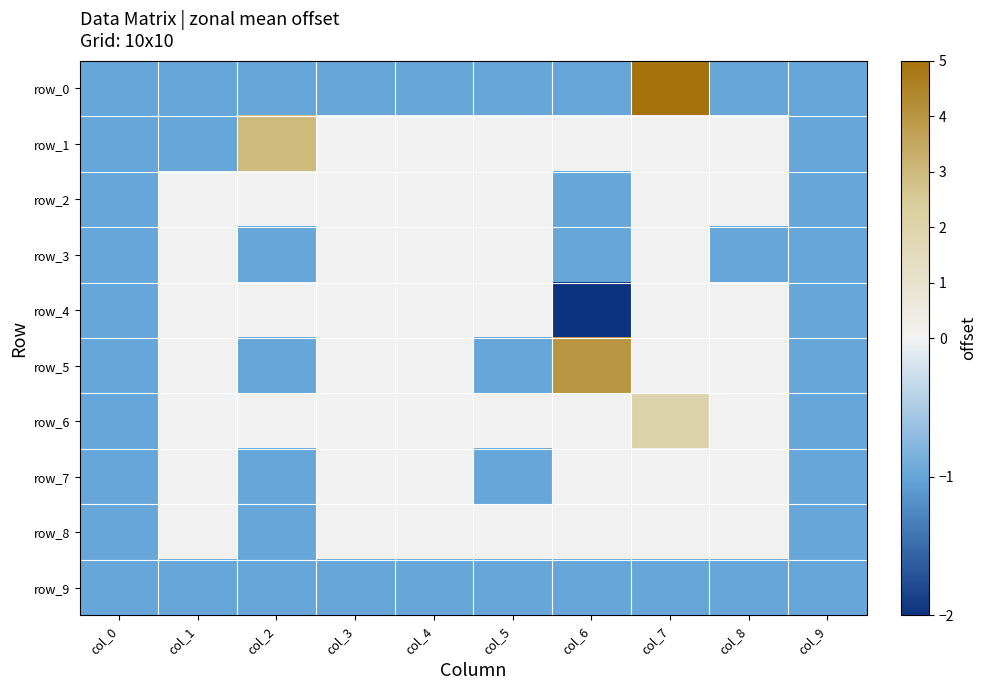

What is the sum of all row_9 values?

-10